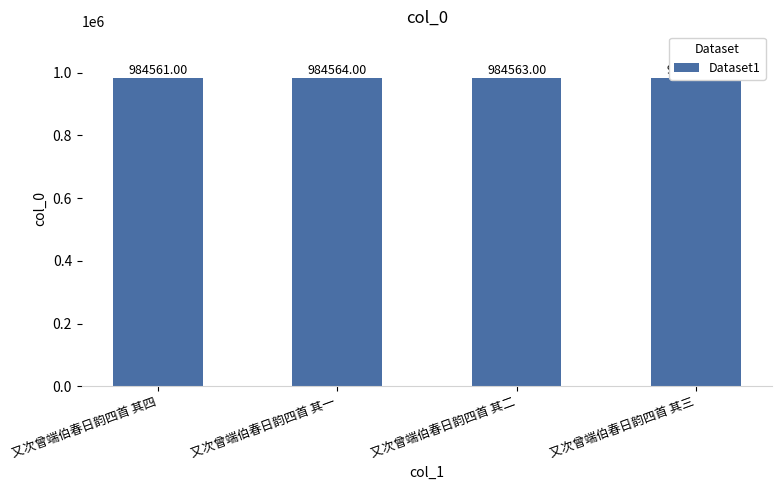

What is the difference between the values at 又次曾端伯春日韵四首 其三 and 又次曾端伯春日韵四首 其四?

1